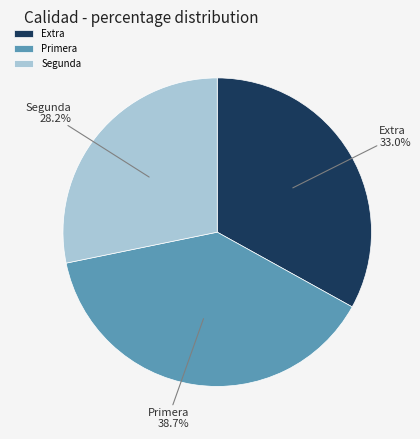

Rank the categories by value from lowest to highest.

Segunda, Extra, Primera